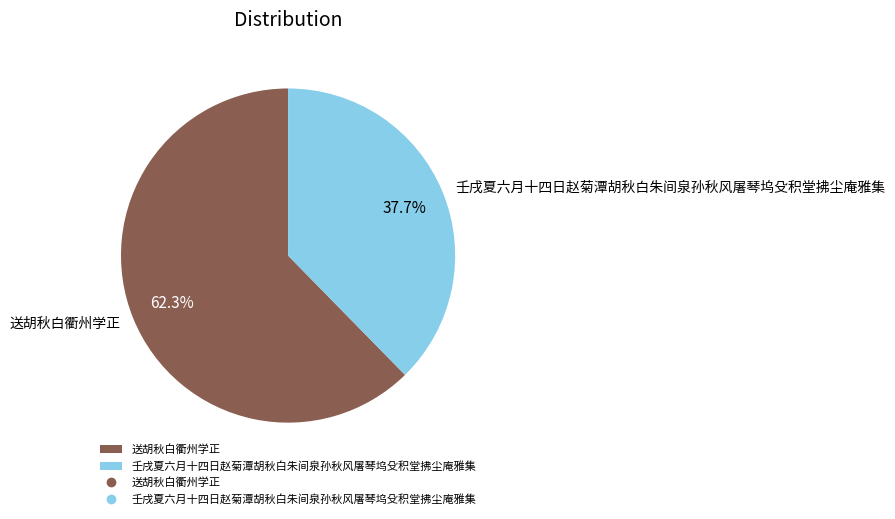

Is it true that 壬戌夏六月十四日赵菊潭胡秋白朱间泉孙秋风屠琴坞殳积堂拂尘庵雅集 is 38% of the pie?

True